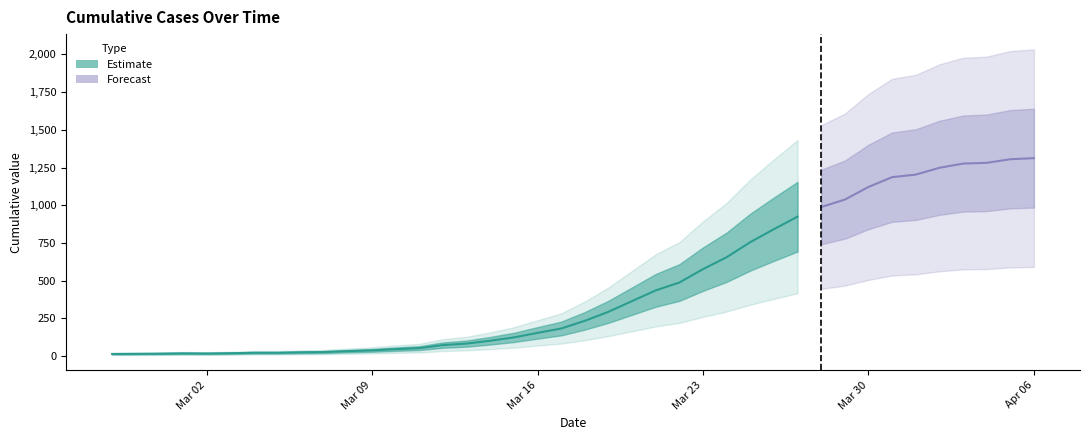

The chart shows a value of 453 at 2020-04-03. True or false?

False